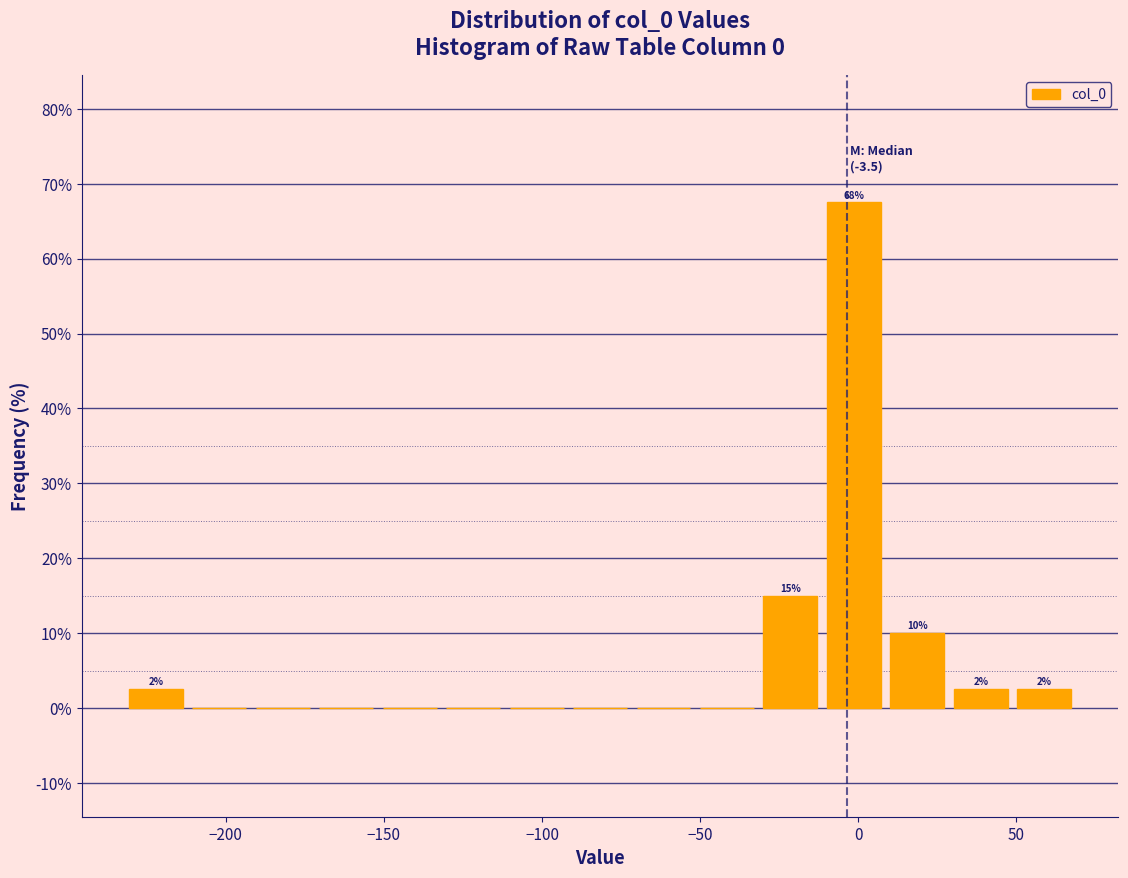

Which range on the x-axis has the tallest bar?

-10 to 10